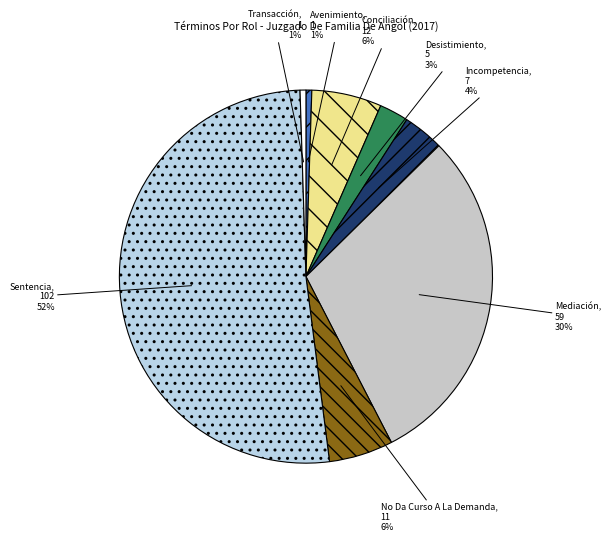

To the nearest percent, what percentage of the pie is Conciliación?

6%